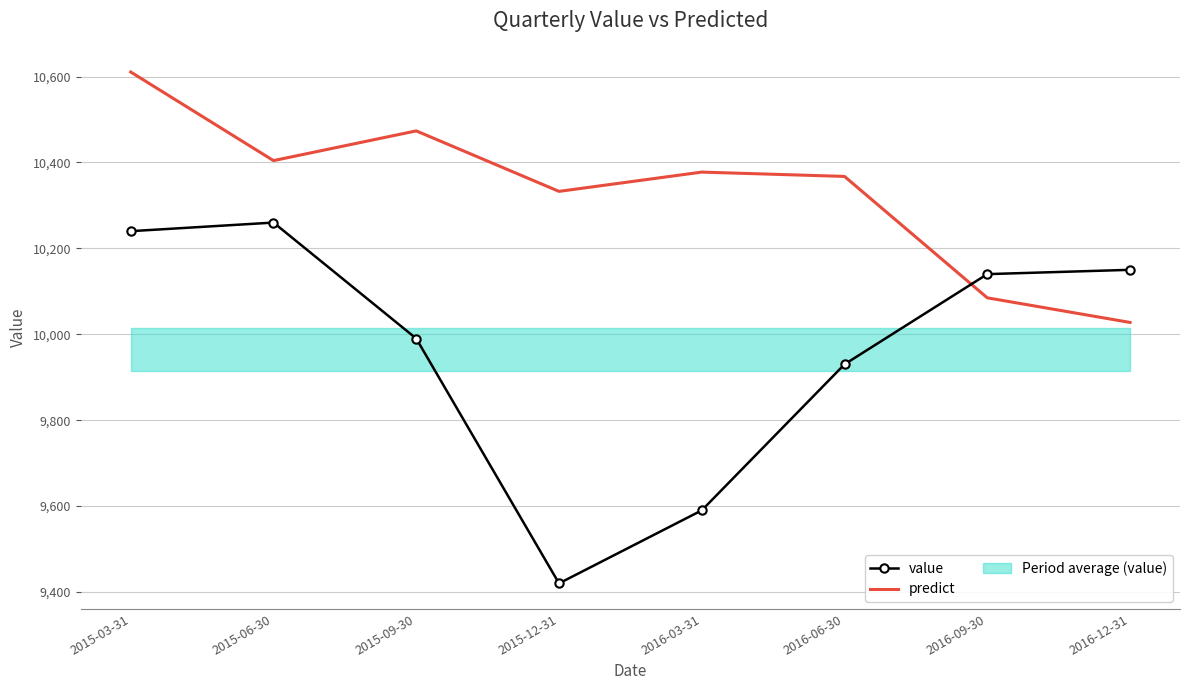

Is it true that predict equals 17033.4 at 2016-09-30?

False